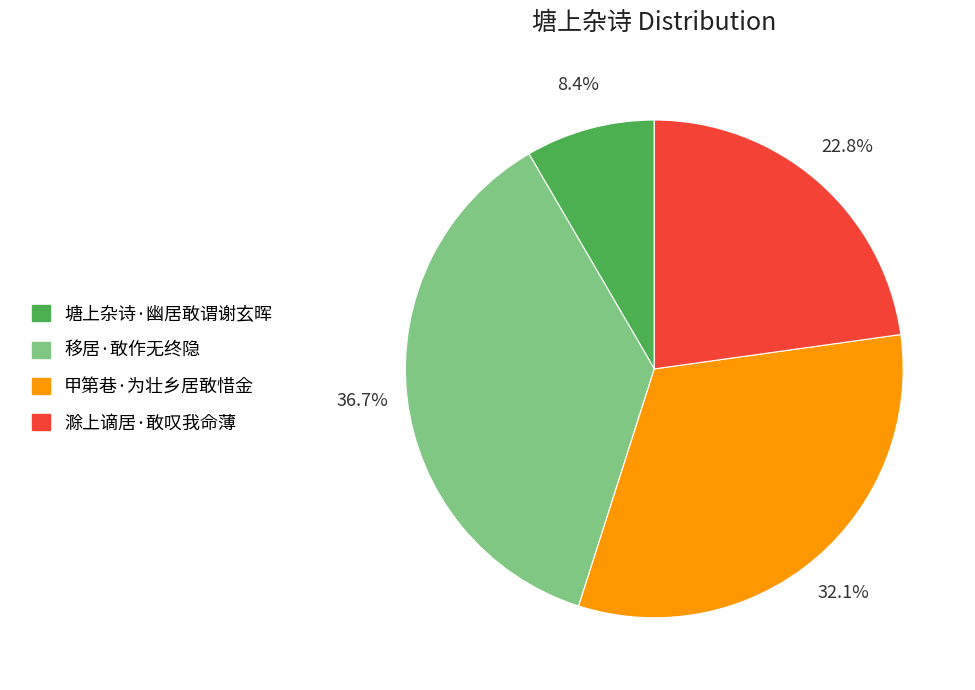

The 移居·敢作无终隐 slice represents 37% of the pie. True or false?

True